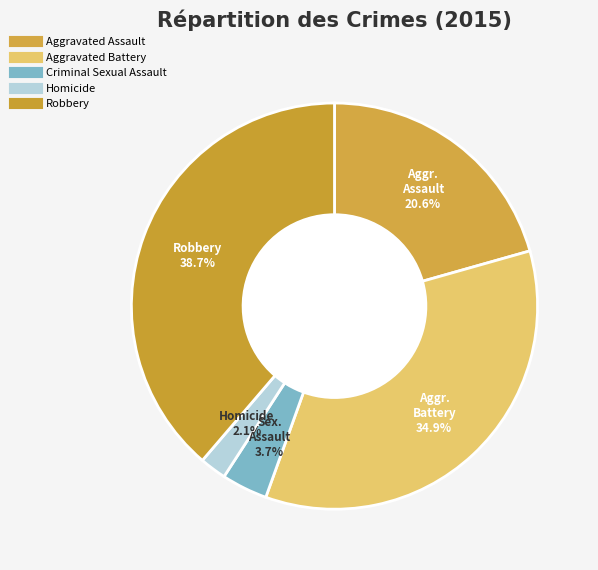

Which has a higher value, Aggravated Battery or Robbery?

Robbery